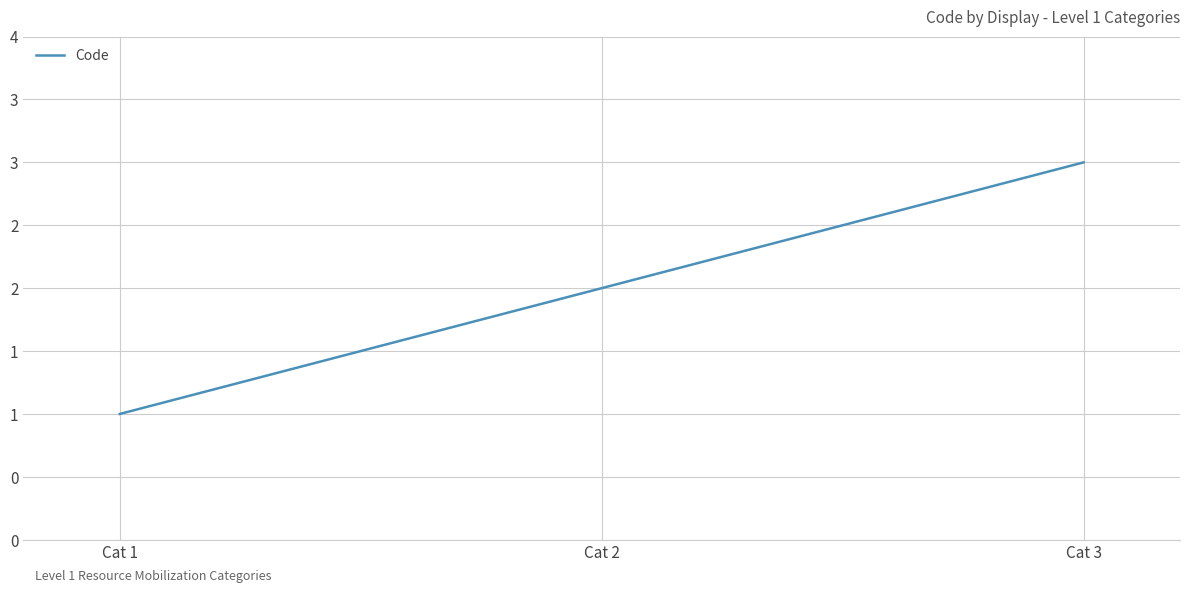

Reading left to right, transcribe all the data shown in this chart.

Cat 1=1	Cat 2=2	Cat 3=3